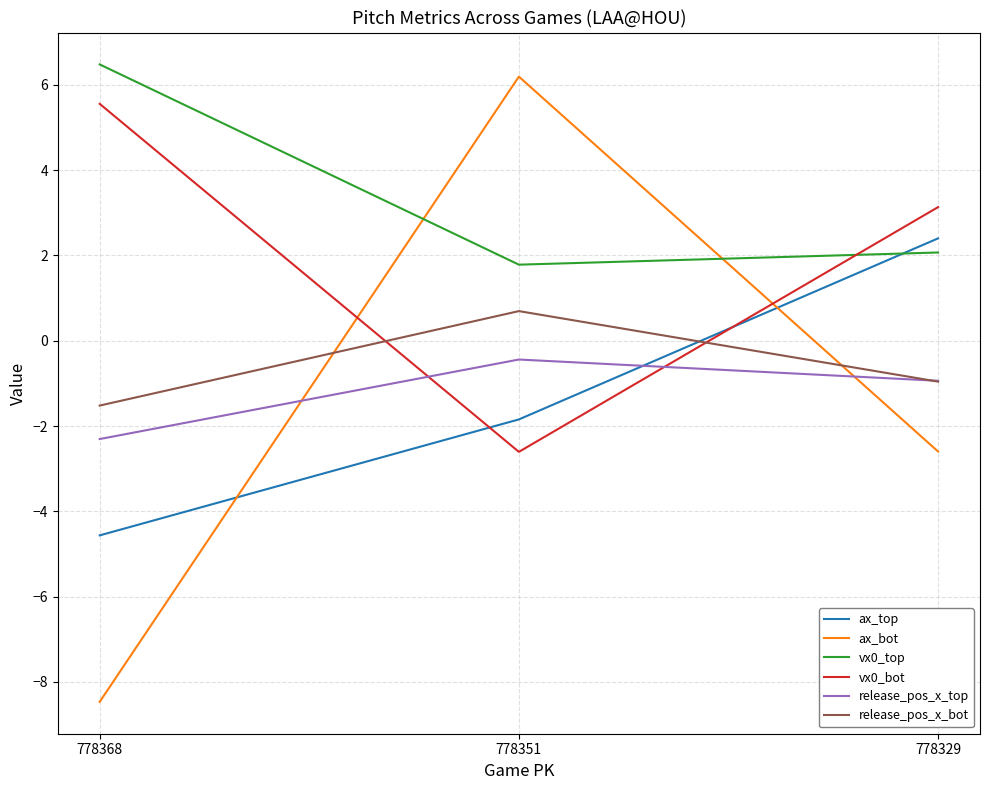

Is it true that vx0_top equals 2.1 at 778329?

True